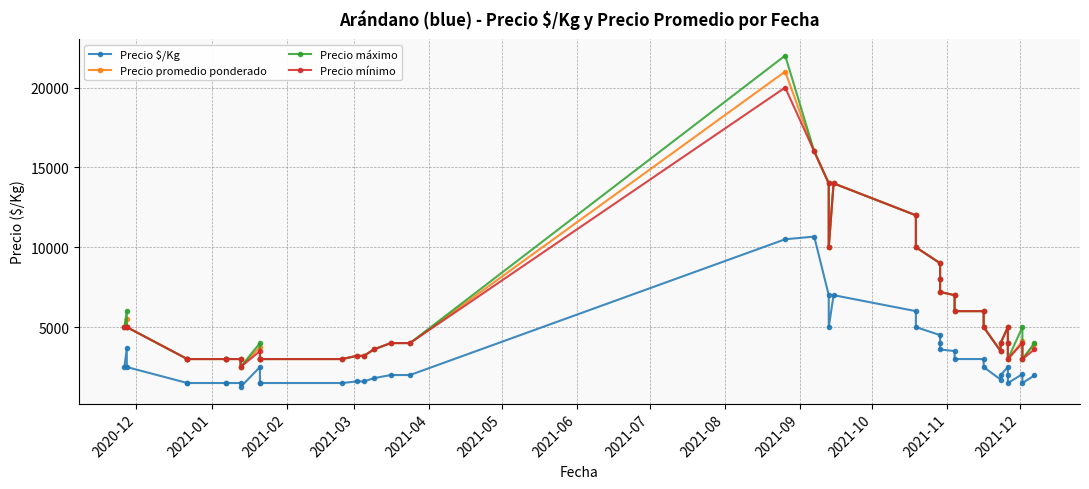

Reading right to left, list all the values displayed in this chart.

Precio $/Kg: 1975	1500	2054	1500	2000	2500	2000	1716	2500	3000	3000	3500	3600	4000	4500	5000	6000	7000	5000	7000	10667	10500	2000	2000	1800	1600	1600	1500	1500	1500	2500	1250	1500	1500	1500	1500	1500	2500	3667	2500
Precio promedio ponderado: 3950	3000	4107	3000	4000	5000	4000	3500	5000	6000	6000	7000	7200	8000	9000	10000	12000	14000	10000	14000	16000	21000	4000	4000	3600	3200	3200	3000	3000	3000	3750	2500	3000	3000	3000	3000	3000	5000	5500	5000
Precio máximo: 4000	3000	5000	3000	4000	5000	4000	3500	5000	6000	6000	7000	7200	8000	9000	10000	12000	14000	10000	14000	16000	22000	4000	4000	3600	3200	3200	3000	3000	3000	4000	2500	3000	3000	3000	3000	3000	5000	6000	5000
Precio mínimo: 3600	3000	4000	3000	4000	5000	4000	3500	5000	6000	6000	7000	7200	8000	9000	10000	12000	14000	10000	14000	16000	20000	4000	4000	3600	3200	3200	3000	3000	3000	3500	2500	3000	3000	3000	3000	3000	5000	5000	5000